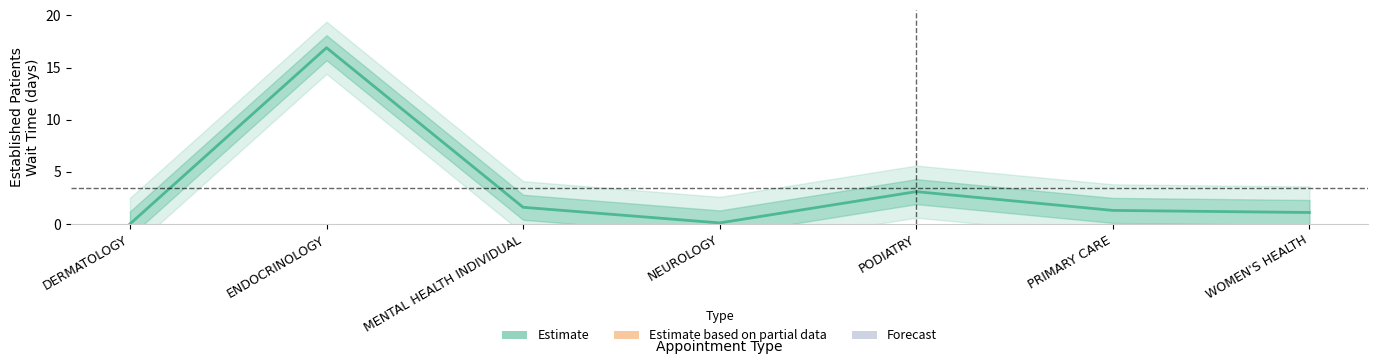

Reading right to left, extract all data points from this chart.

1.1	1.3	3.1	0.1	1.6	16.9	0.0